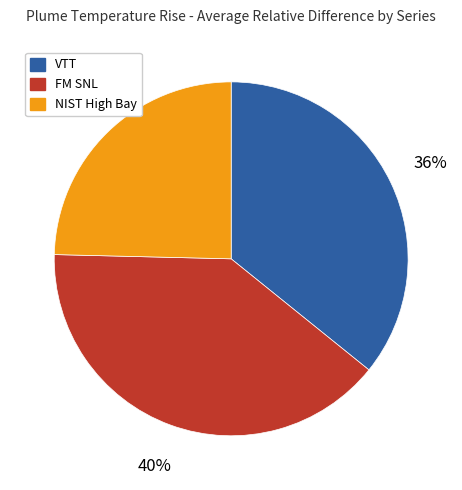

Count the number of slices in the pie.

3